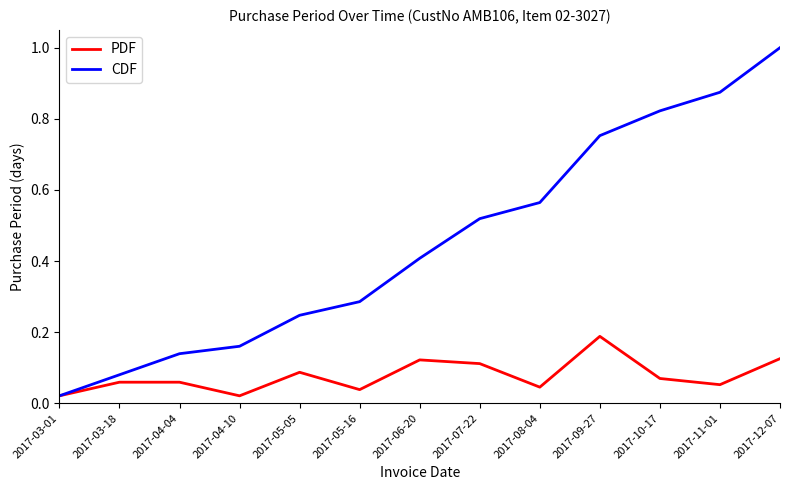

Which series has the largest total across all categories?

CDF